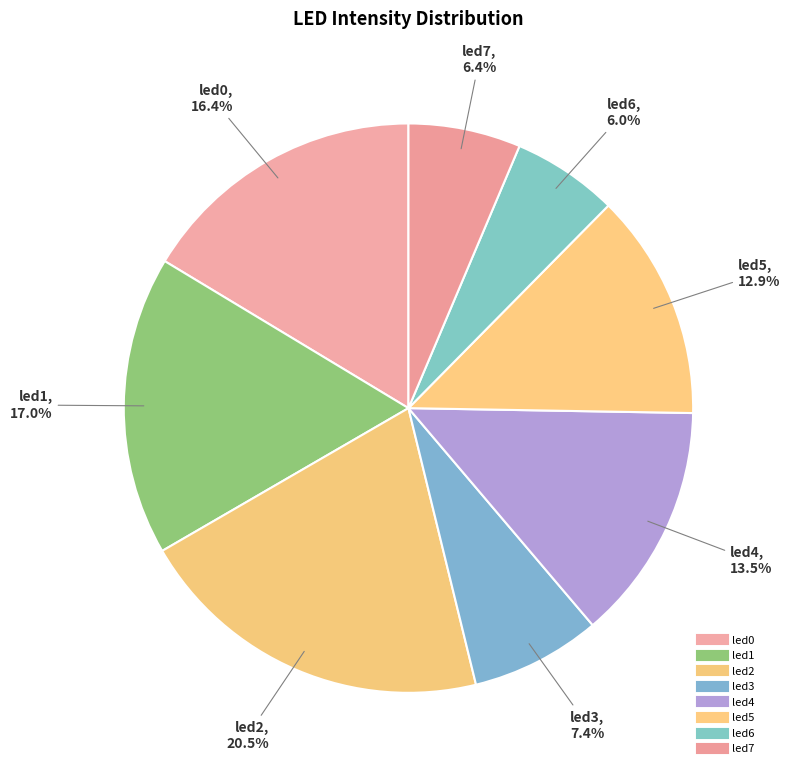

How much of the chart is everything except led4?

86.5%